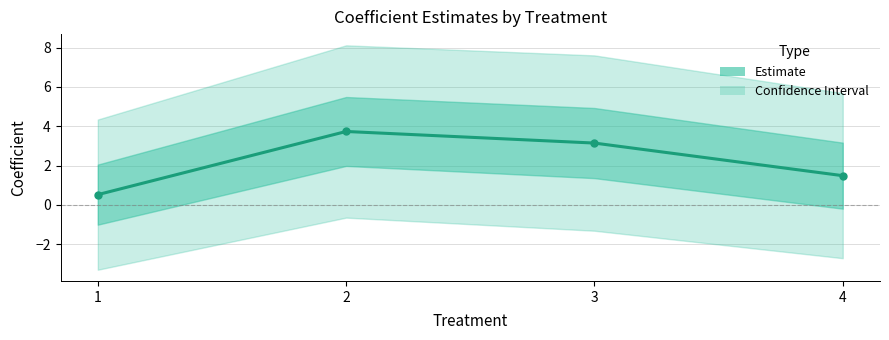

Is this an area chart (filled region under the line)?

No